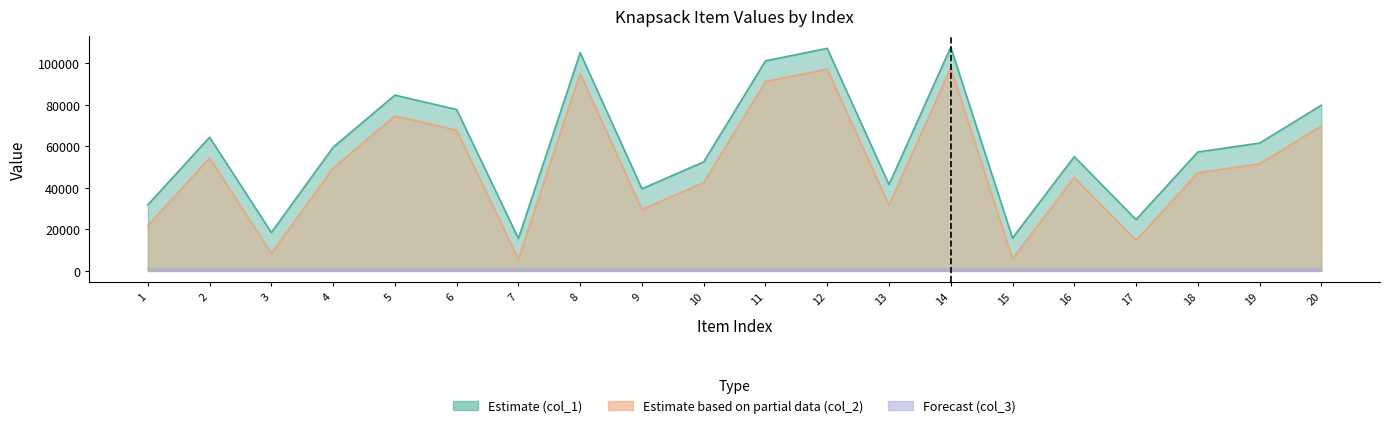

The col_1 series shows 12266 at 3. True or false?

False